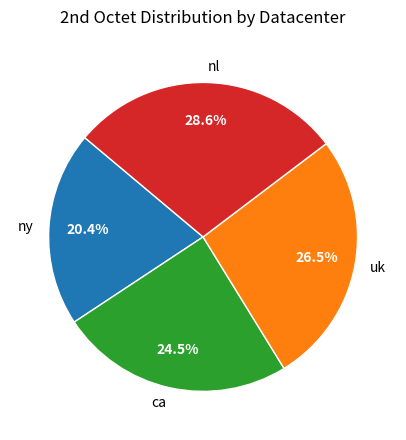

Approximately how many times larger is the value at ca compared to ny?

1.2